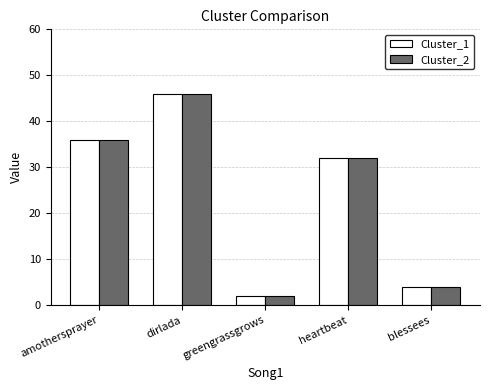

What is the smallest value displayed?

2